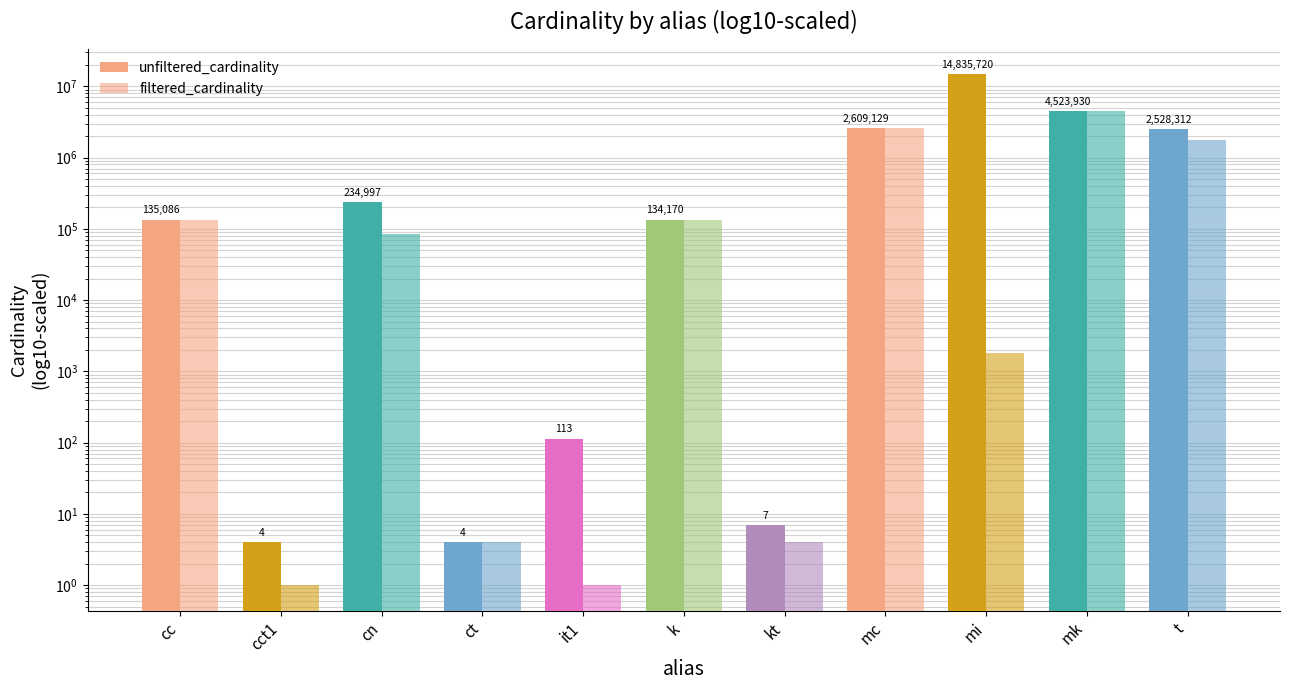

At how many categories does at least one series exceed 12945122?

1